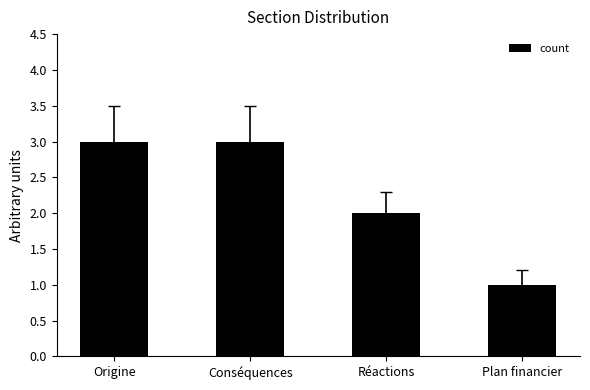

Reading right to left, what are all the values shown in this chart?

Plan financier=1	Réactions=2	Conséquences=3	Origine=3